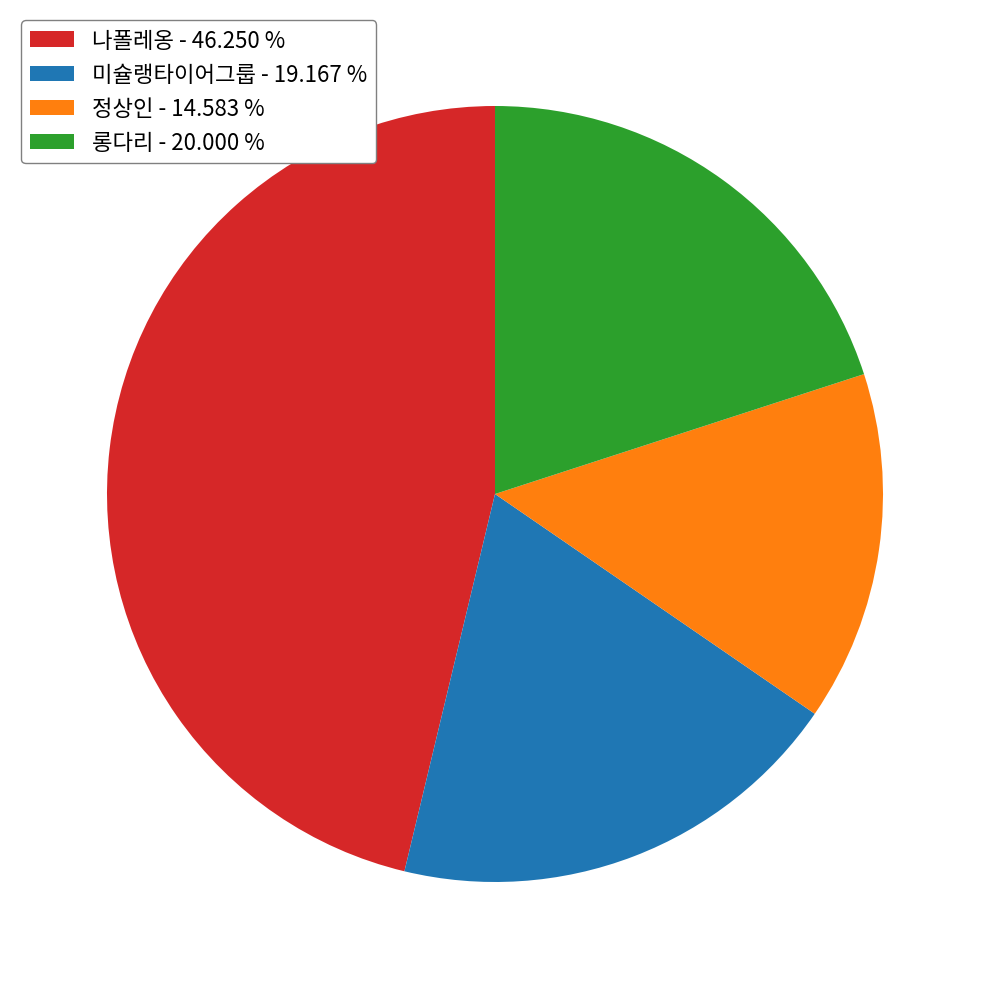

Do 롱다리 - 20.000 % and 미슐랭타이어그룹 - 19.167 % together represent more than half of the pie?

No